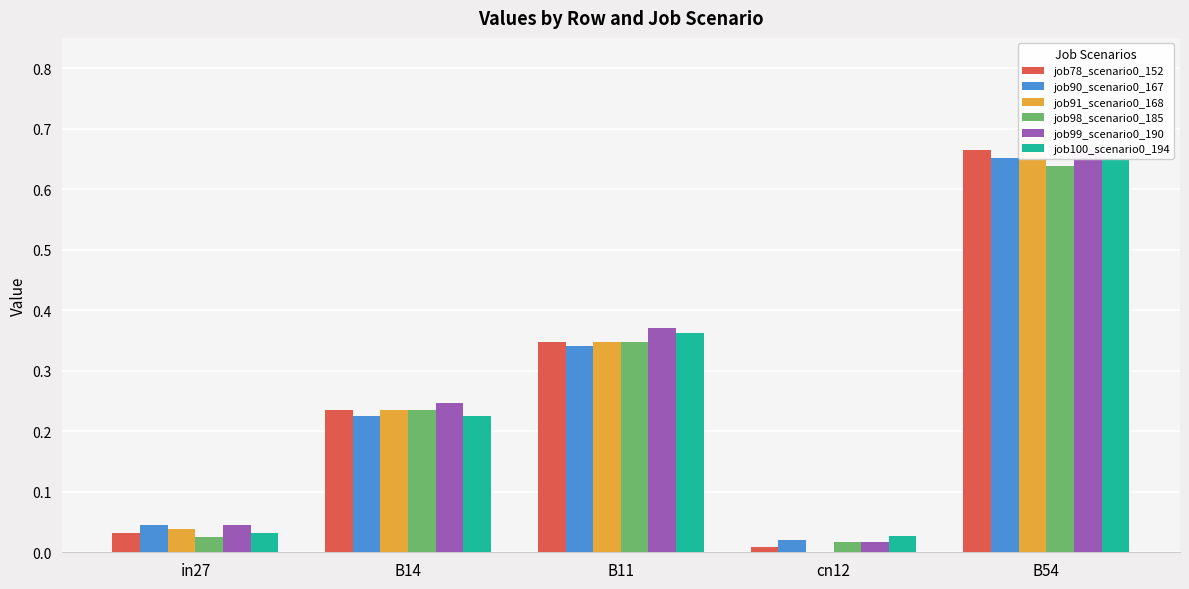

What value does the job100_scenario0_194 series have at B14?

0.2